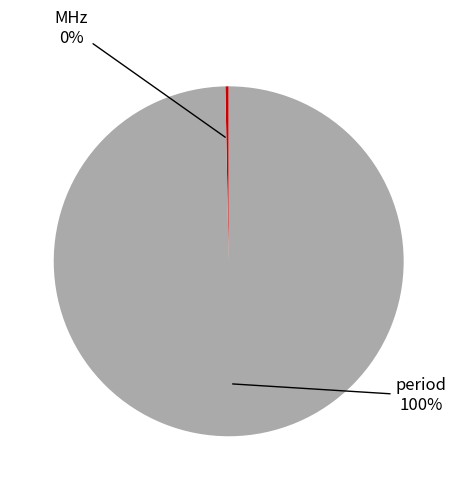

Count the number of slices in the pie.

2